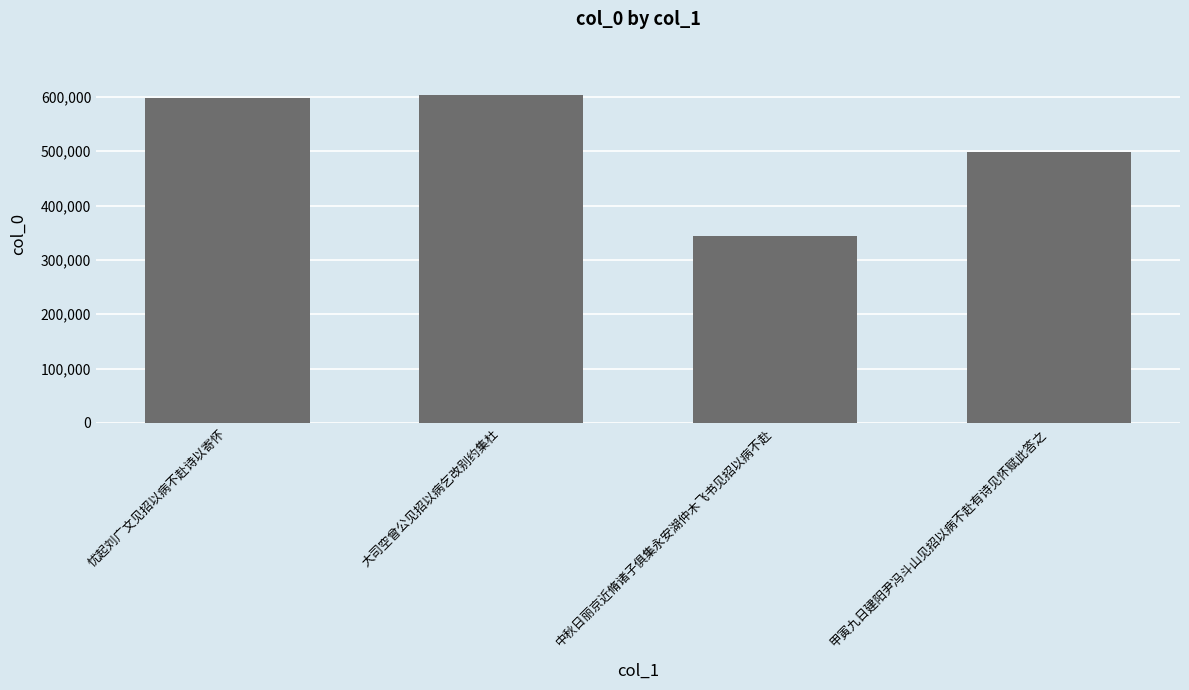

The chart shows a value of 343804 at 中秋日丽京近脩诸子俱集永安湖仲木飞书见招以病不赴. True or false?

True